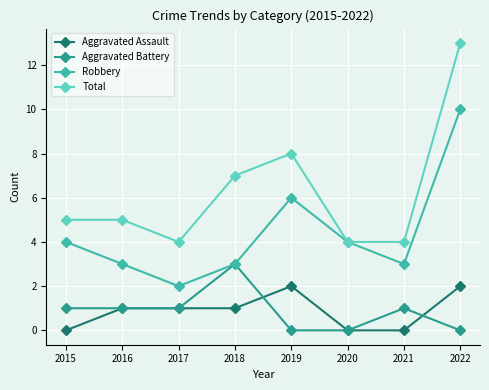

What is the maximum value shown in the chart?

13